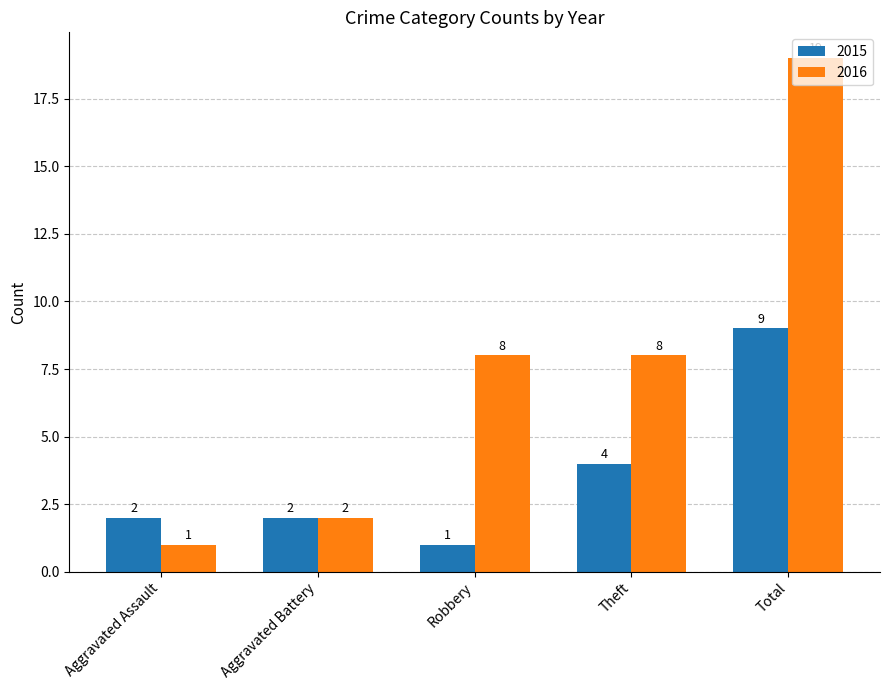

Reading left to right, list all the values displayed in this chart.

2015: 2	2	1	4	9
2016: 1	2	8	8	19